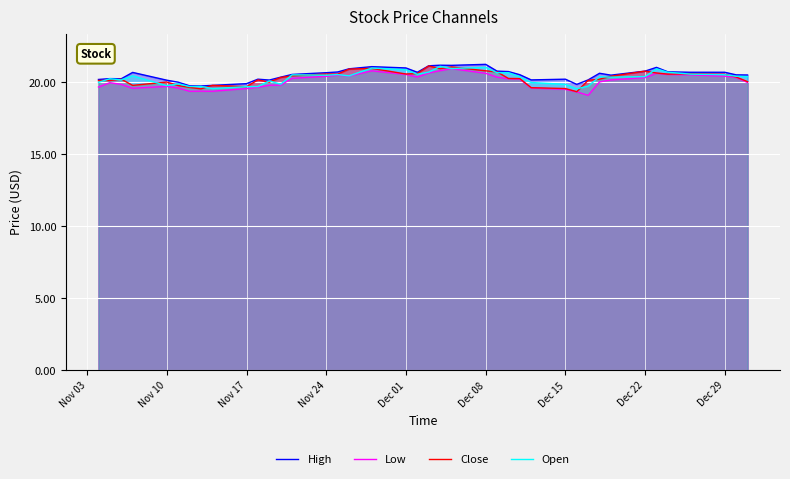

Rank the series by their maximum value, from highest to lowest.

High, Close, Open, Low